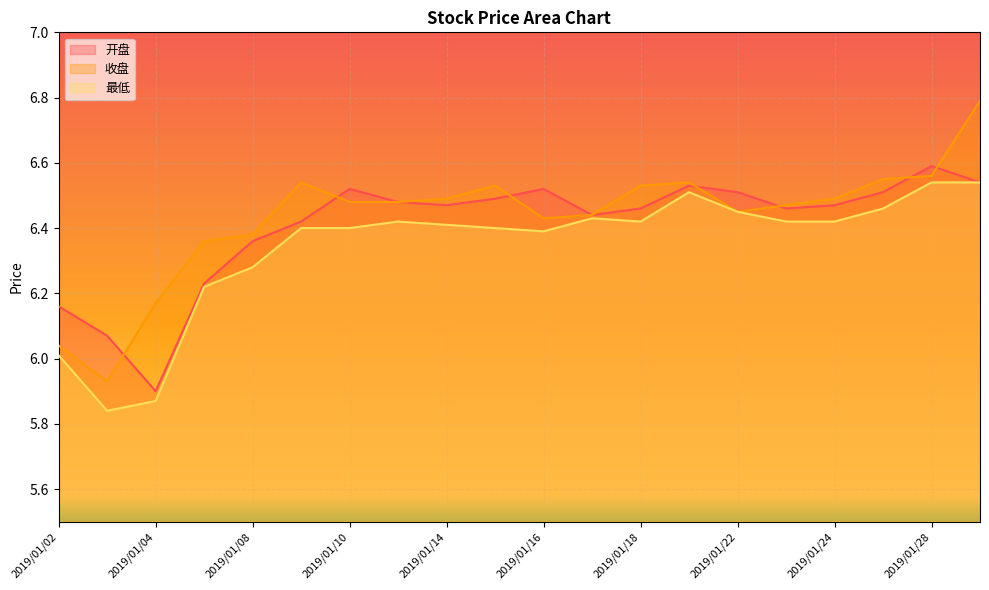

Reading left to right, extract all data points from this chart.

开盘: 2019/01/02=6.2	2019/01/03=6.1	2019/01/04=5.9	2019/01/07=6.2	2019/01/08=6.4	2019/01/09=6.4	2019/01/10=6.5	2019/01/11=6.5	2019/01/14=6.5	2019/01/15=6.5	2019/01/16=6.5	2019/01/17=6.4	2019/01/18=6.5	2019/01/21=6.5	2019/01/22=6.5	2019/01/23=6.5	2019/01/24=6.5	2019/01/25=6.5	2019/01/28=6.6	2019/01/29=6.5
收盘: 2019/01/02=6.0	2019/01/03=5.9	2019/01/04=6.2	2019/01/07=6.4	2019/01/08=6.4	2019/01/09=6.5	2019/01/10=6.5	2019/01/11=6.5	2019/01/14=6.5	2019/01/15=6.5	2019/01/16=6.4	2019/01/17=6.4	2019/01/18=6.5	2019/01/21=6.5	2019/01/22=6.5	2019/01/23=6.5	2019/01/24=6.5	2019/01/25=6.5	2019/01/28=6.6	2019/01/29=6.8
最低: 2019/01/02=6.0	2019/01/03=5.8	2019/01/04=5.9	2019/01/07=6.2	2019/01/08=6.3	2019/01/09=6.4	2019/01/10=6.4	2019/01/11=6.4	2019/01/14=6.4	2019/01/15=6.4	2019/01/16=6.4	2019/01/17=6.4	2019/01/18=6.4	2019/01/21=6.5	2019/01/22=6.5	2019/01/23=6.4	2019/01/24=6.4	2019/01/25=6.5	2019/01/28=6.5	2019/01/29=6.5